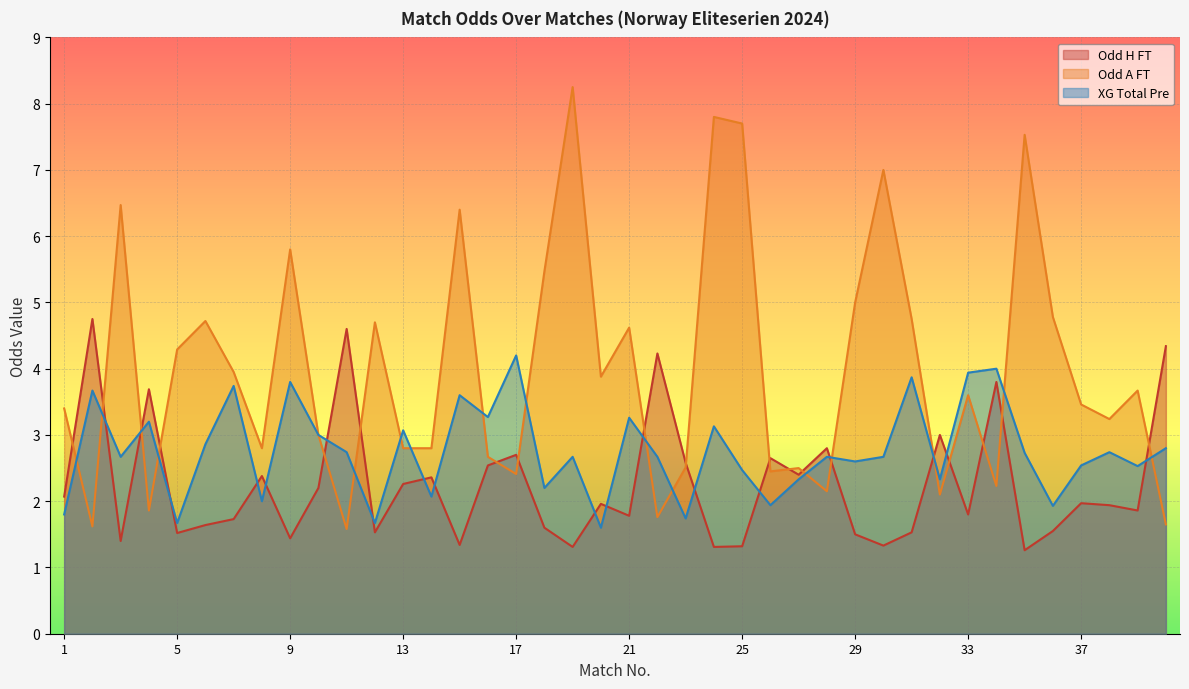

Which series has the largest range (max minus min)?

Odd A FT